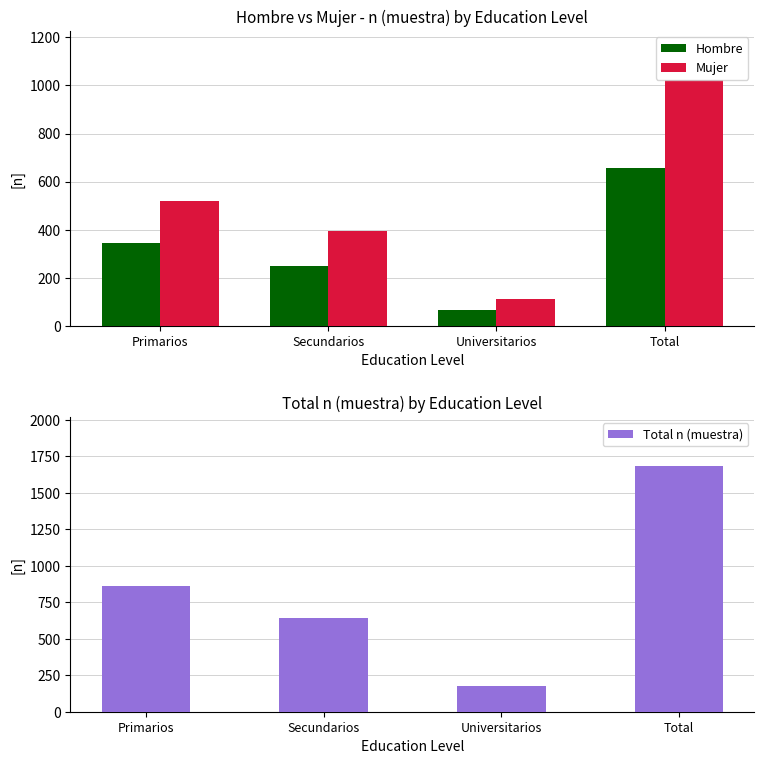

Count the Mujer values in the range 392 to 1022.

3